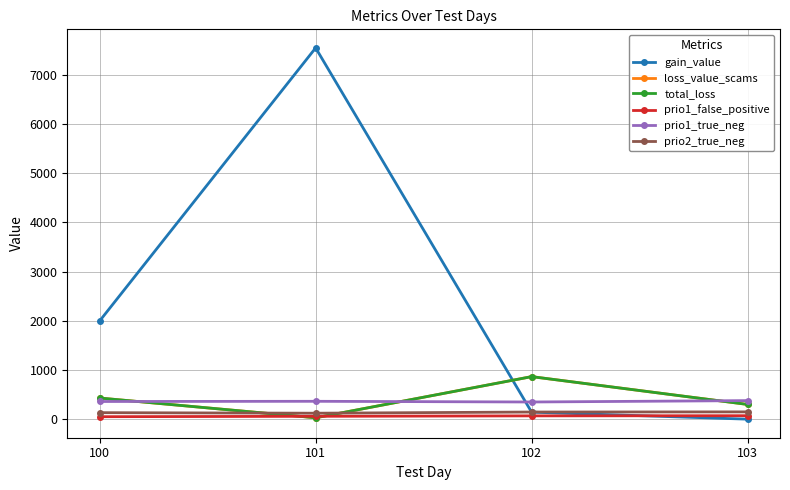

What is the value of the loss_value_scams point at the 4th from the left?

299.3